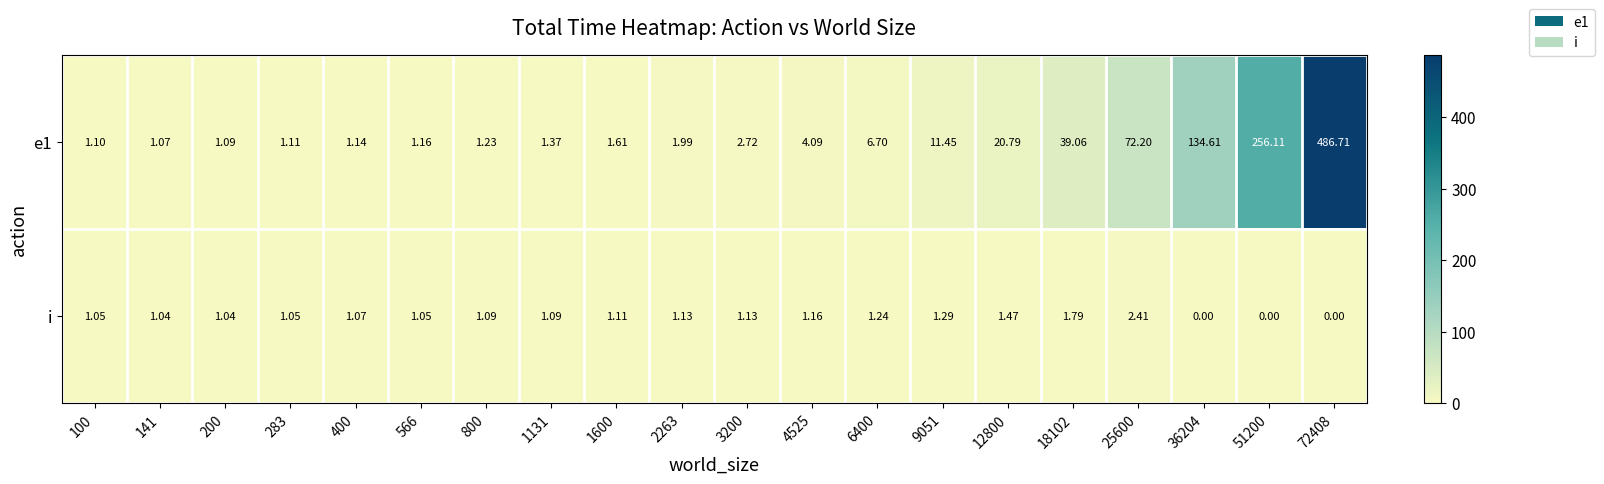

Is the value of i at 4525 greater than the value of e1 at 25600?

No